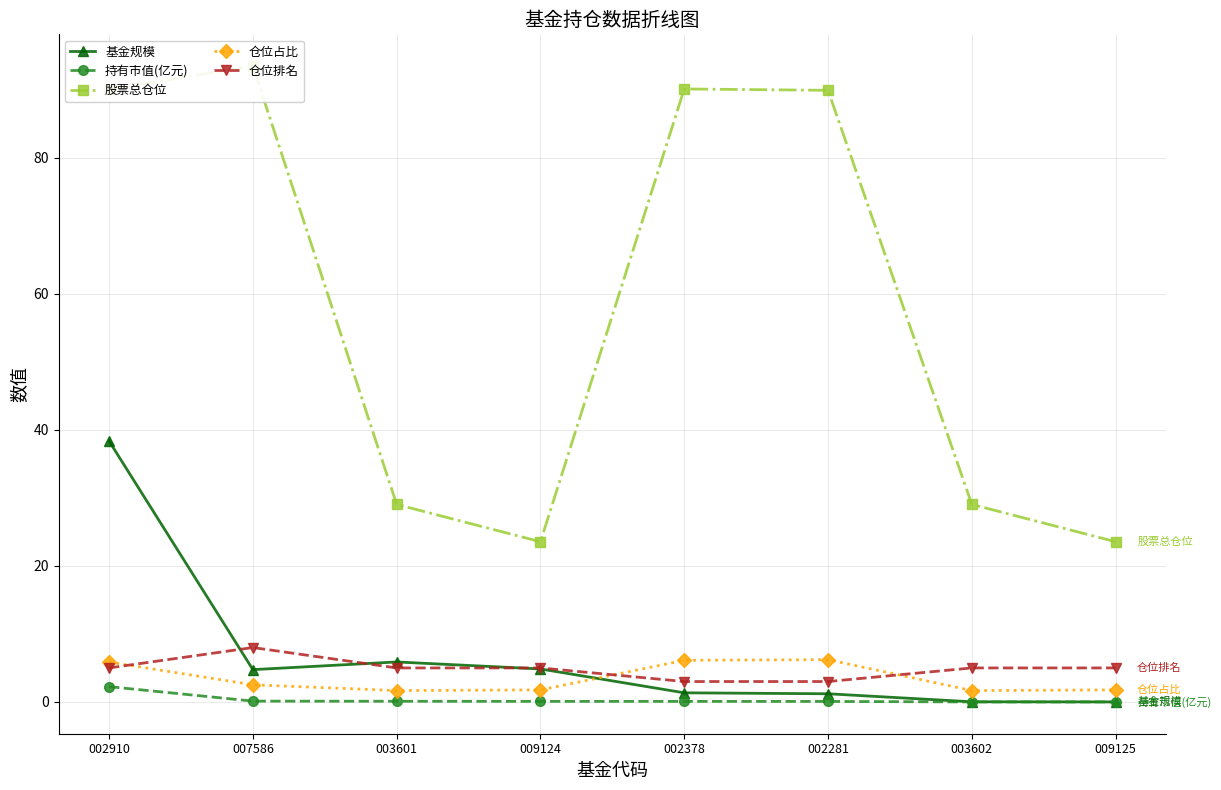

What is the difference between the 持有市值(亿元) values at 003602 and 002281?

0.1